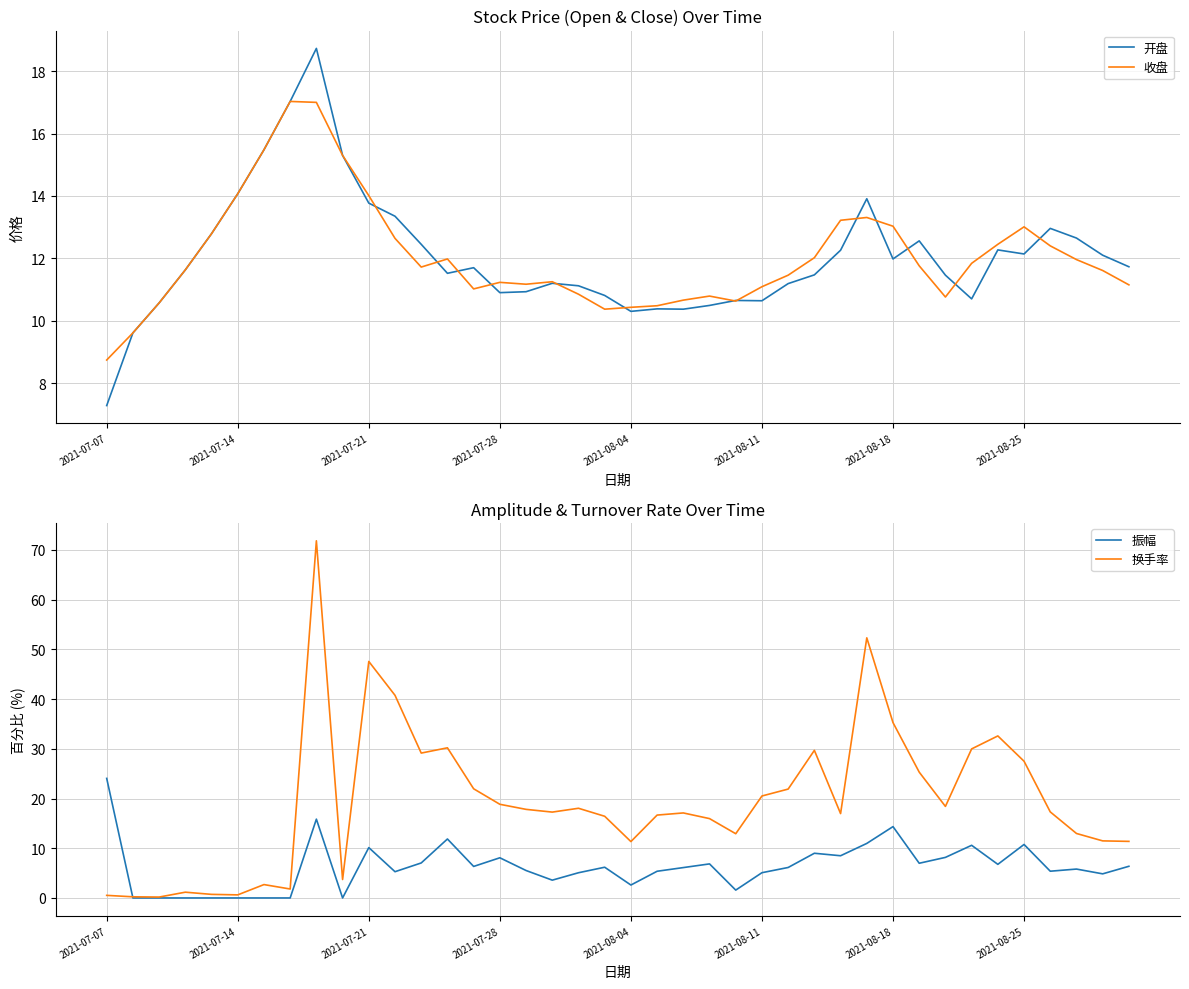

The 收盘 series shows 11.1 at 2021-08-11. True or false?

True